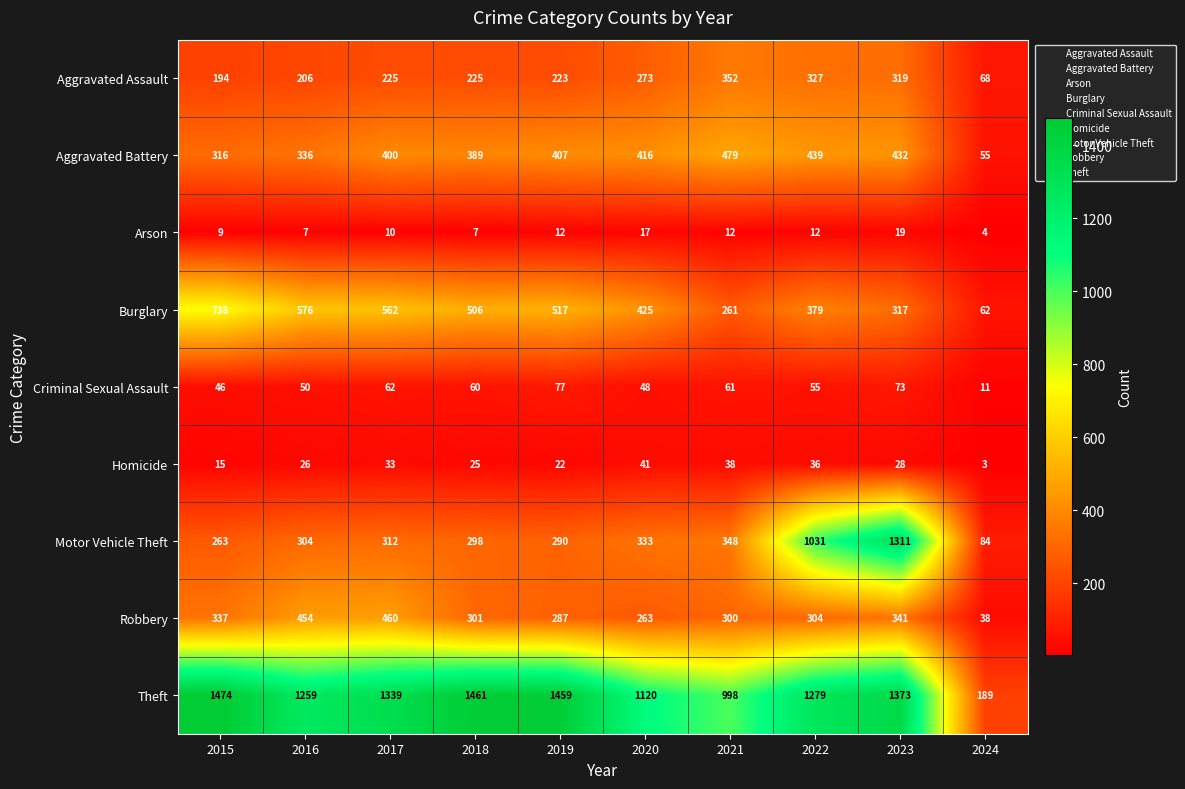

What is the total value across all series at 2018?

3272